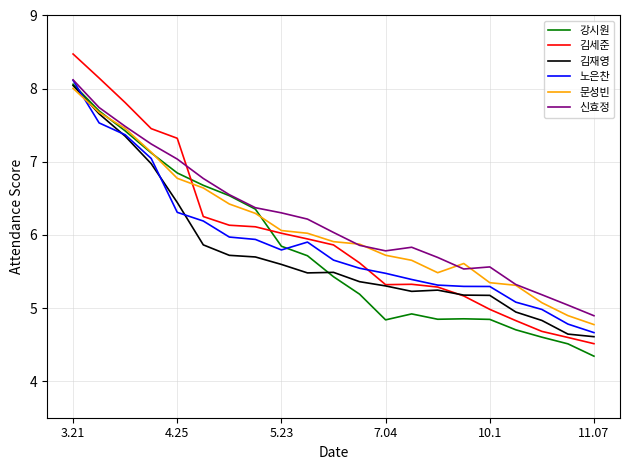

How many lines are shown in the chart?

6